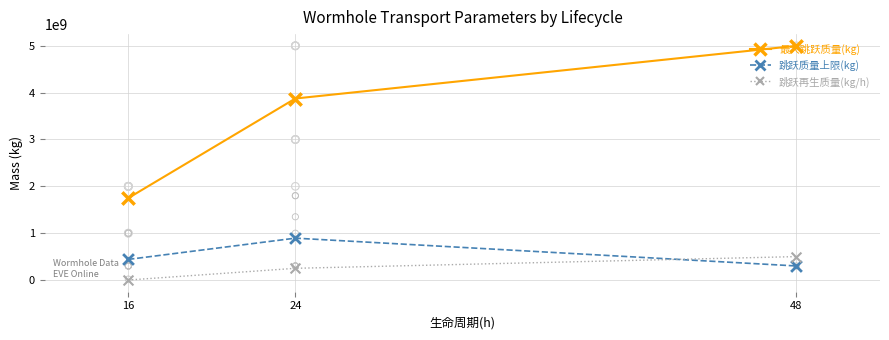

Is the value of 跳跃再生质量(kg/h) at 24 greater than the value of 跳跃质量上限(kg) at 24?

No